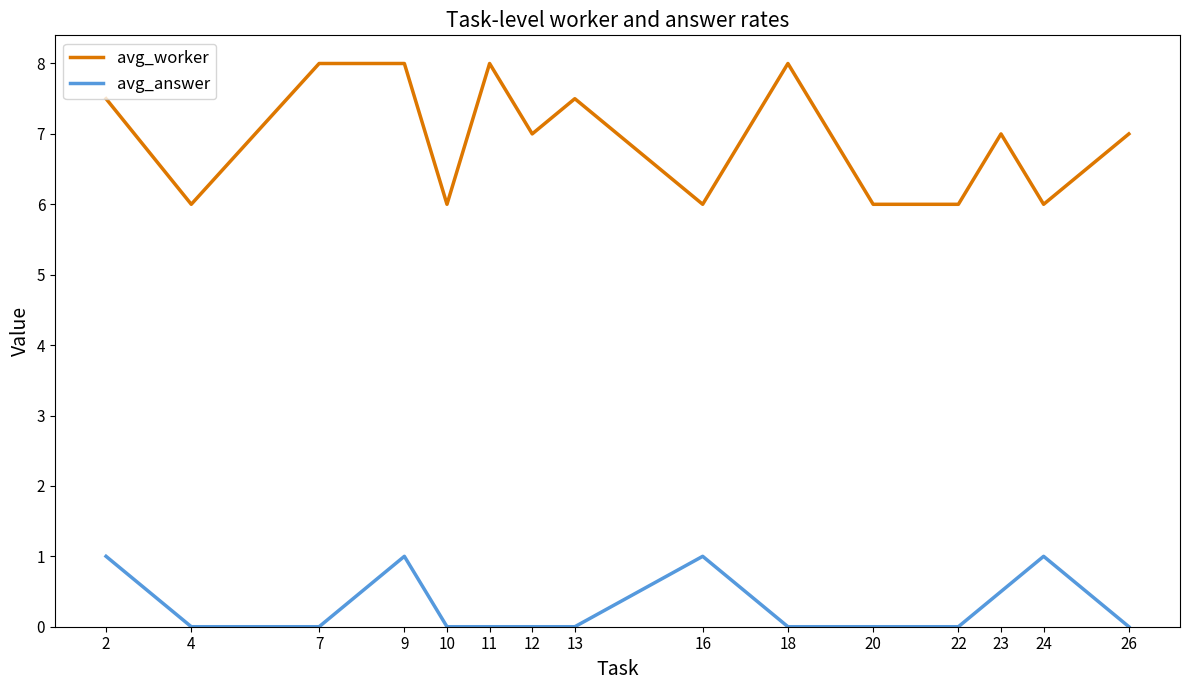

What is the average value of the avg_answer series?

0.3